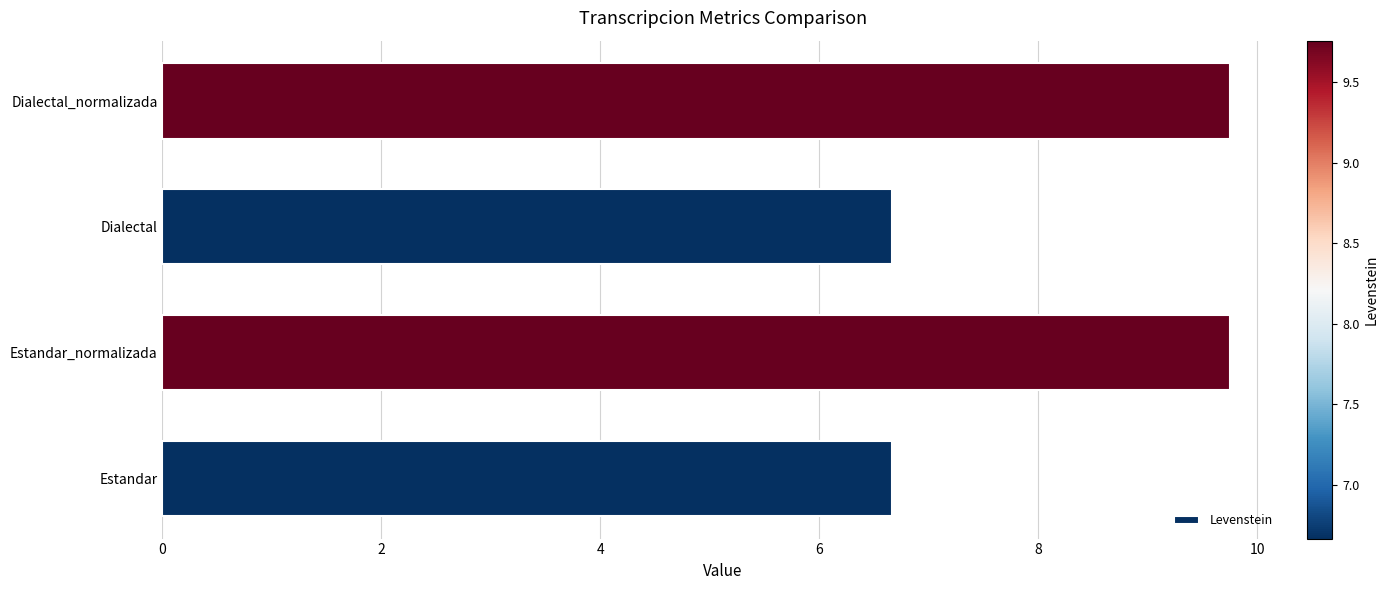

What is the minimum value shown in the chart?

6.7